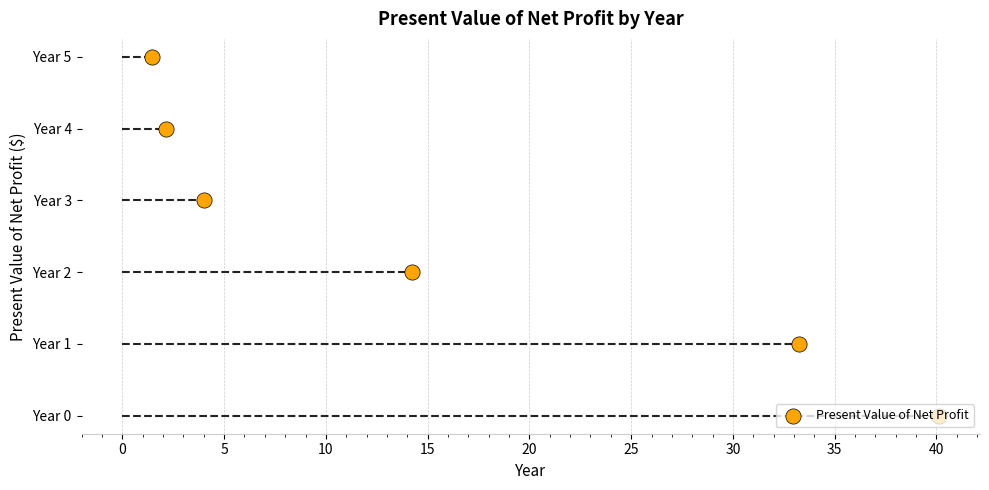

What is the ratio of the value at 20 to the value at 5?

2.5